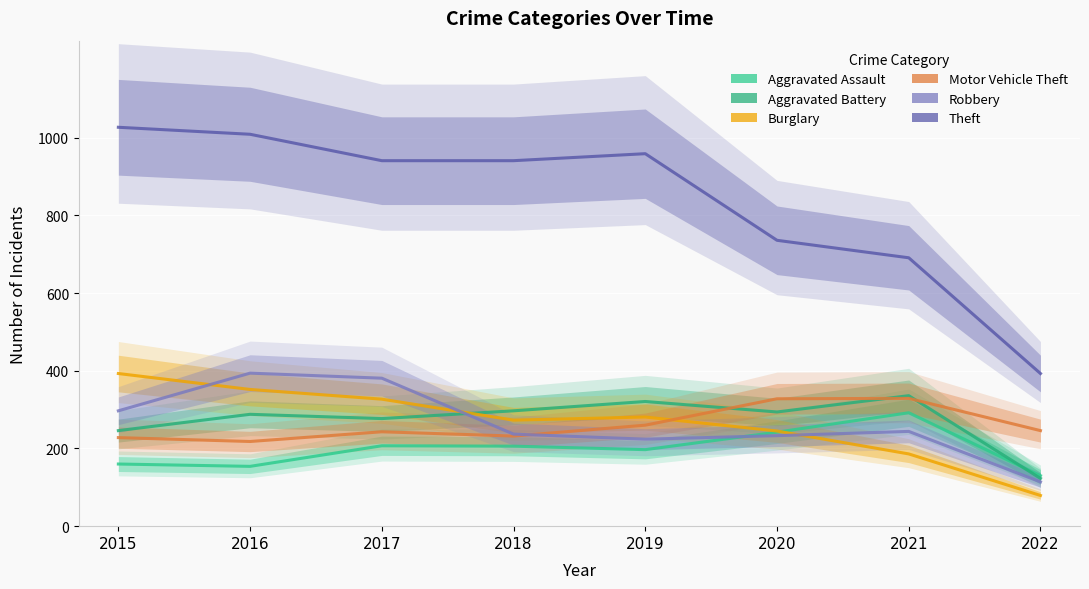

Reading left to right, what are all the values shown in this chart?

Aggravated Assault: 160	154	207	206	197	242	292	130
Aggravated Battery: 246	288	277	297	321	294	336	123
Burglary: 393	352	327	273	281	245	186	79
Motor Vehicle Theft: 228	218	243	232	260	328	329	246
Robbery: 297	394	381	237	224	233	244	114
Theft: 1027	1009	941	941	959	736	691	393